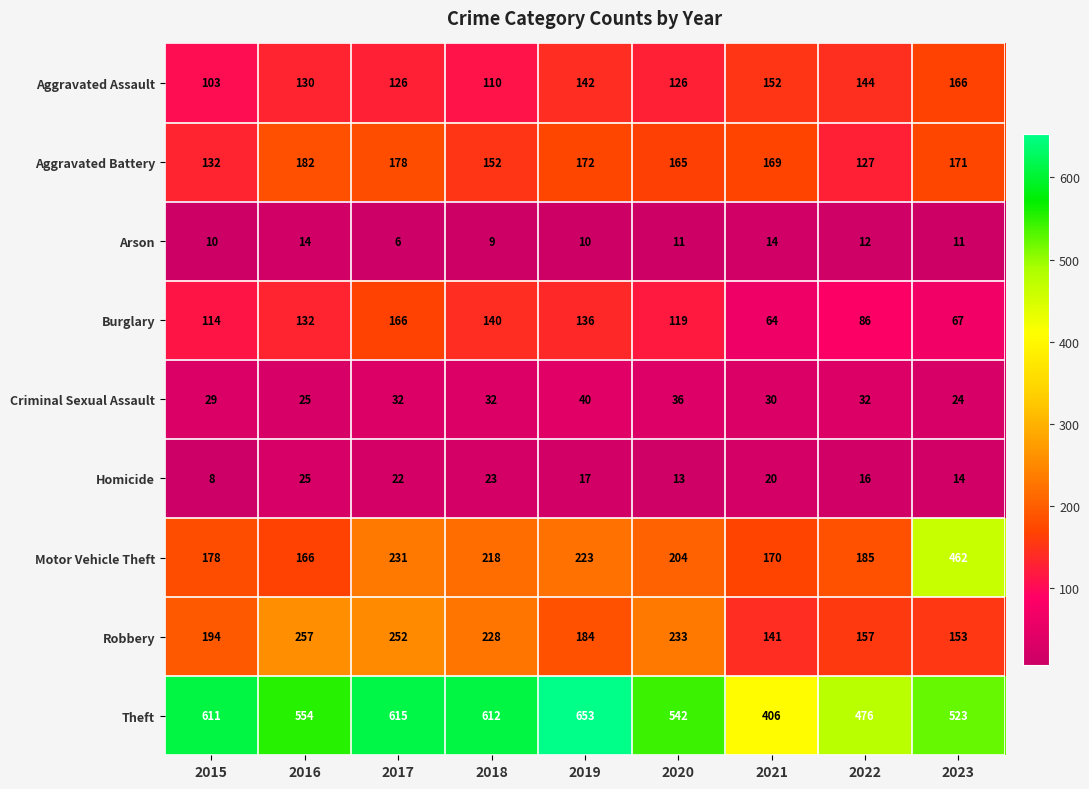

Rank the categories by Aggravated Battery value from lowest to highest.

2022, 2015, 2018, 2020, 2021, 2023, 2019, 2017, 2016